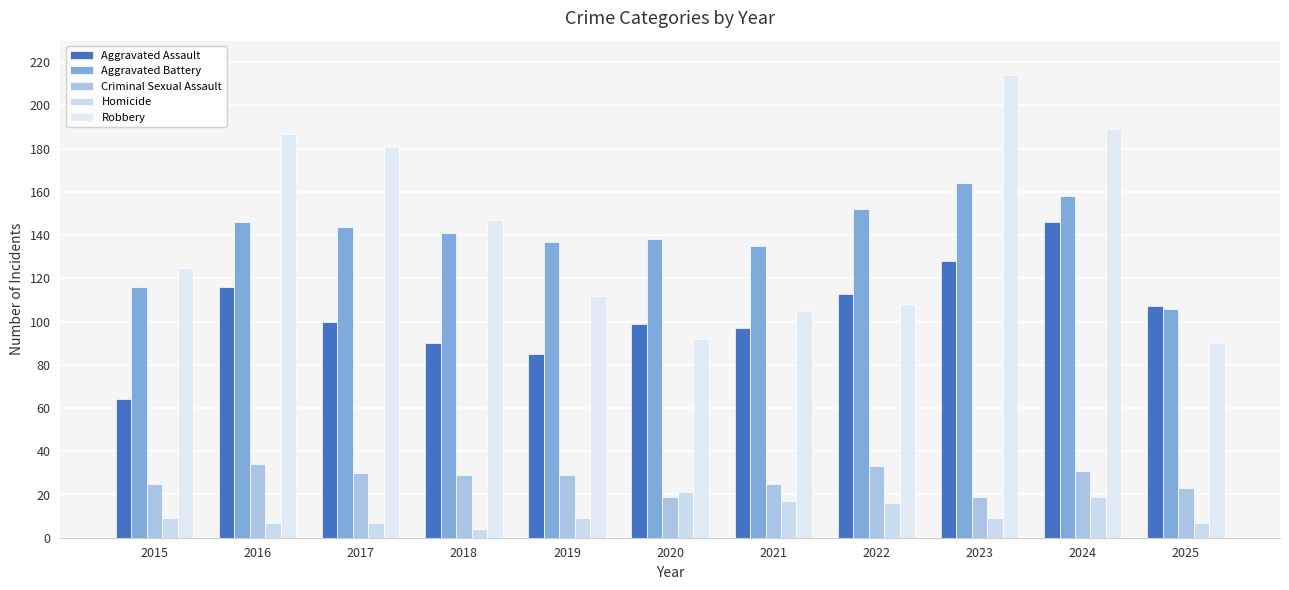

Which label corresponds to the smallest value in the chart?

2018